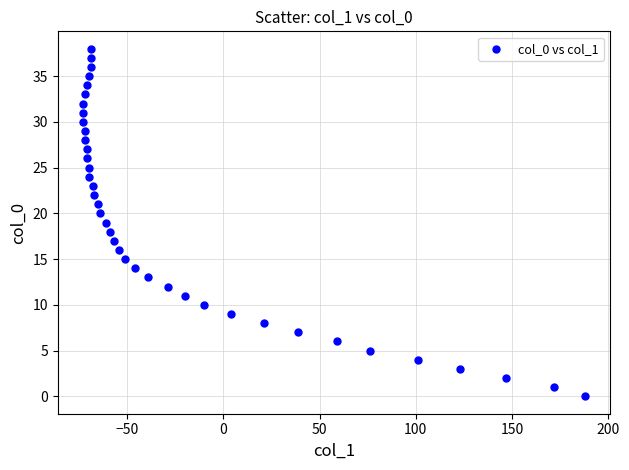

What is the range of Y values (max minus min)?

38